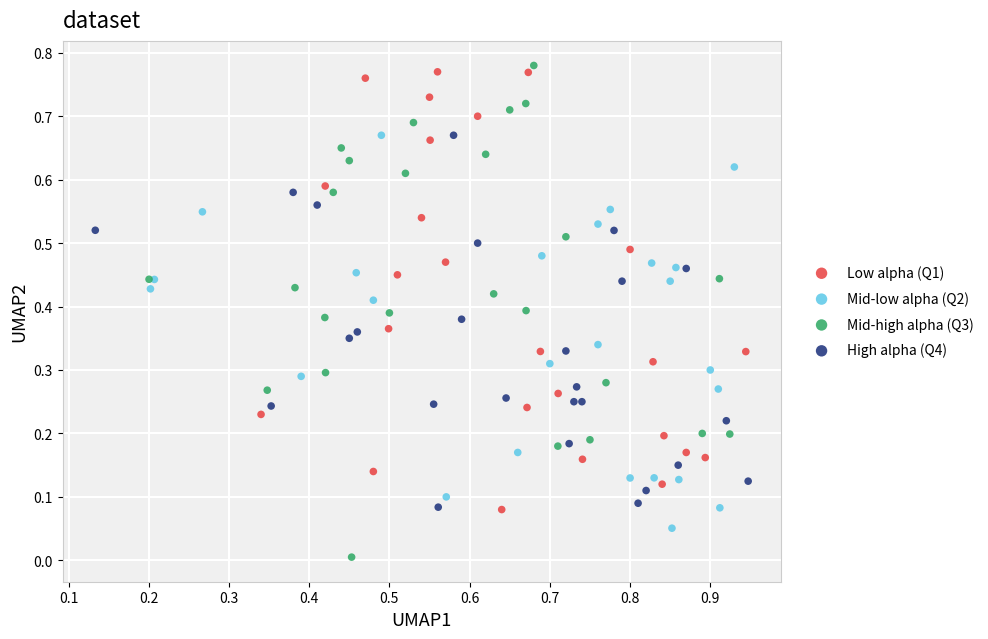

Which series reaches the maximum Y coordinate?

Mid-high alpha (Q3)